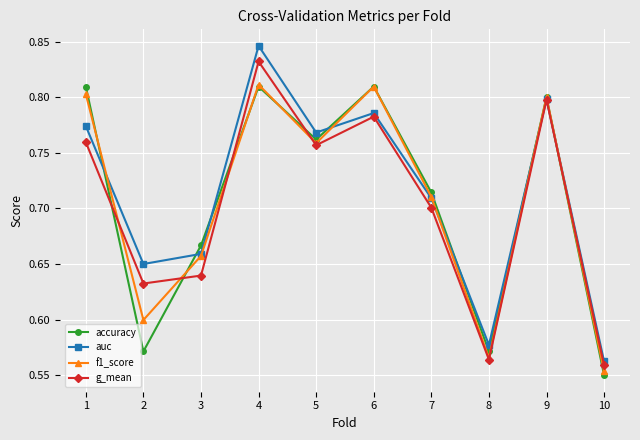

What is the sum of the auc values at 8 and 4?

1.4